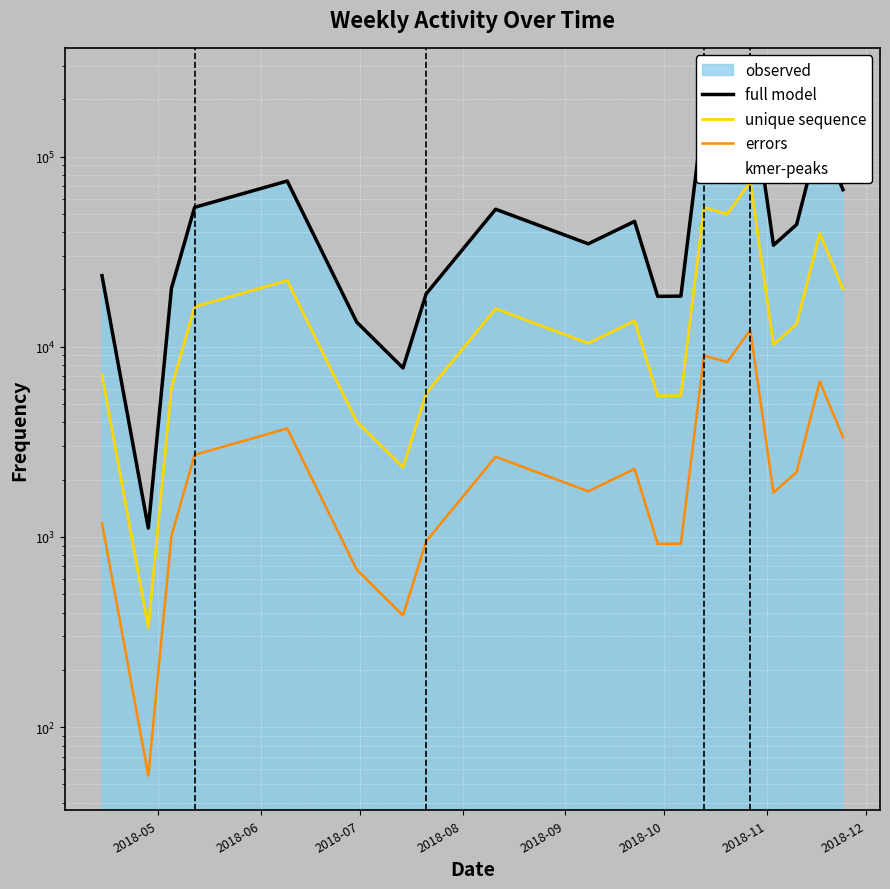

What is the label of the 7th point from the right?

2018-10-13